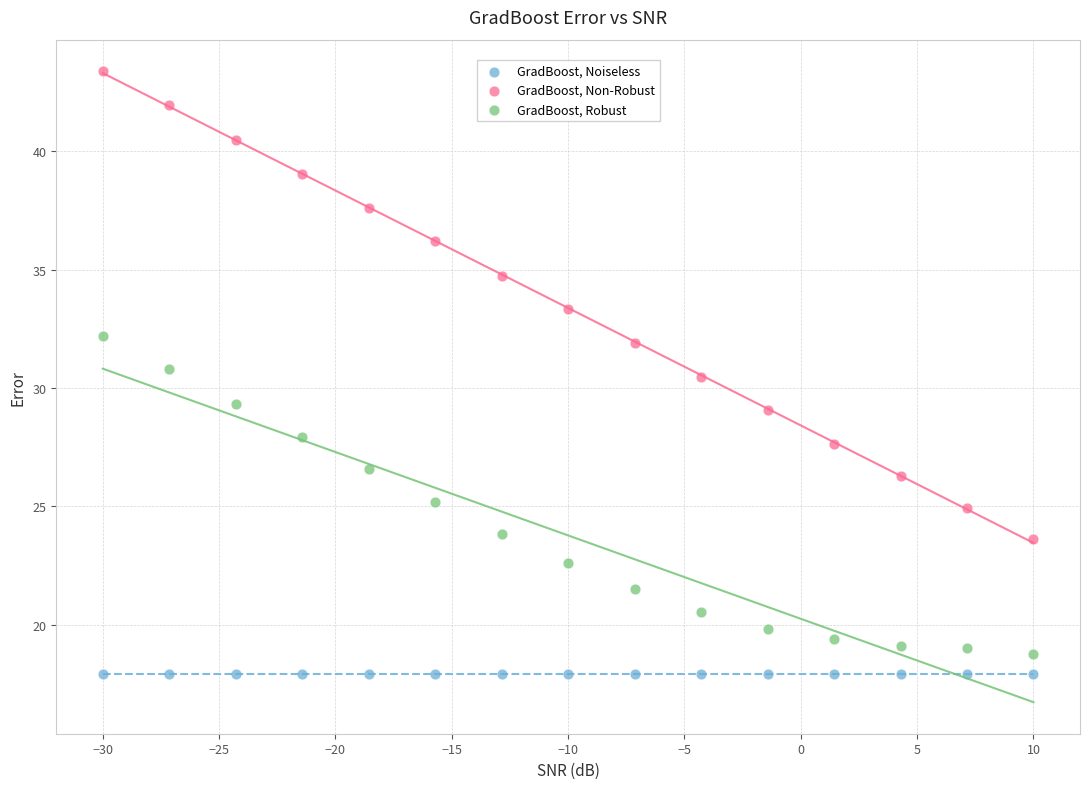

Which series reaches the maximum Y coordinate?

GradBoost, Non-Robust